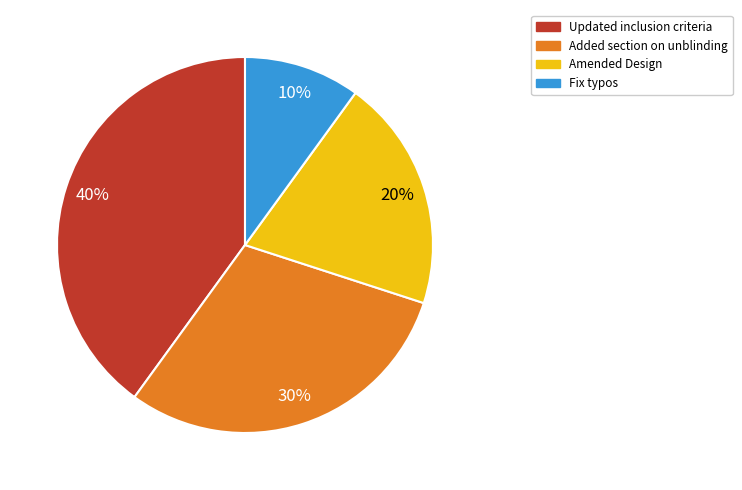

Rank the categories by value from lowest to highest.

Fix typos, Amended Design, Added section on unblinding, Updated inclusion criteria